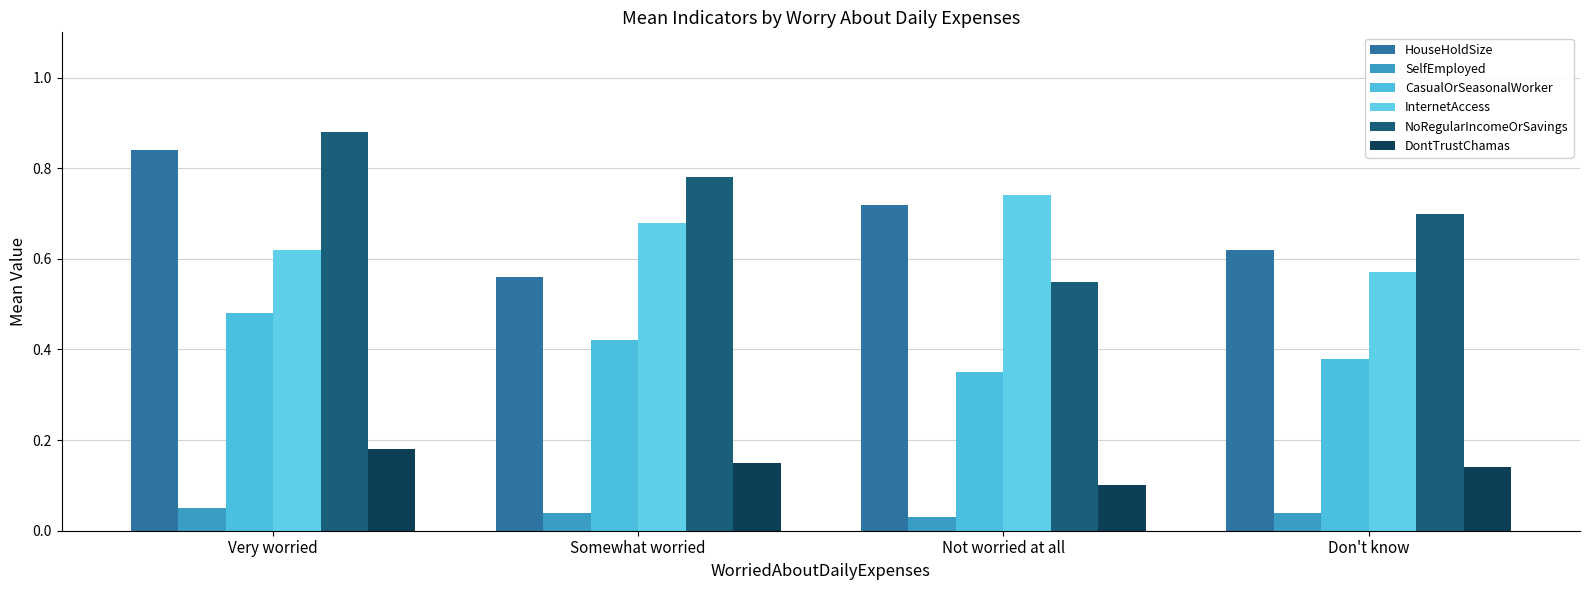

The SelfEmployed series shows 0.0 at Somewhat worried. True or false?

False